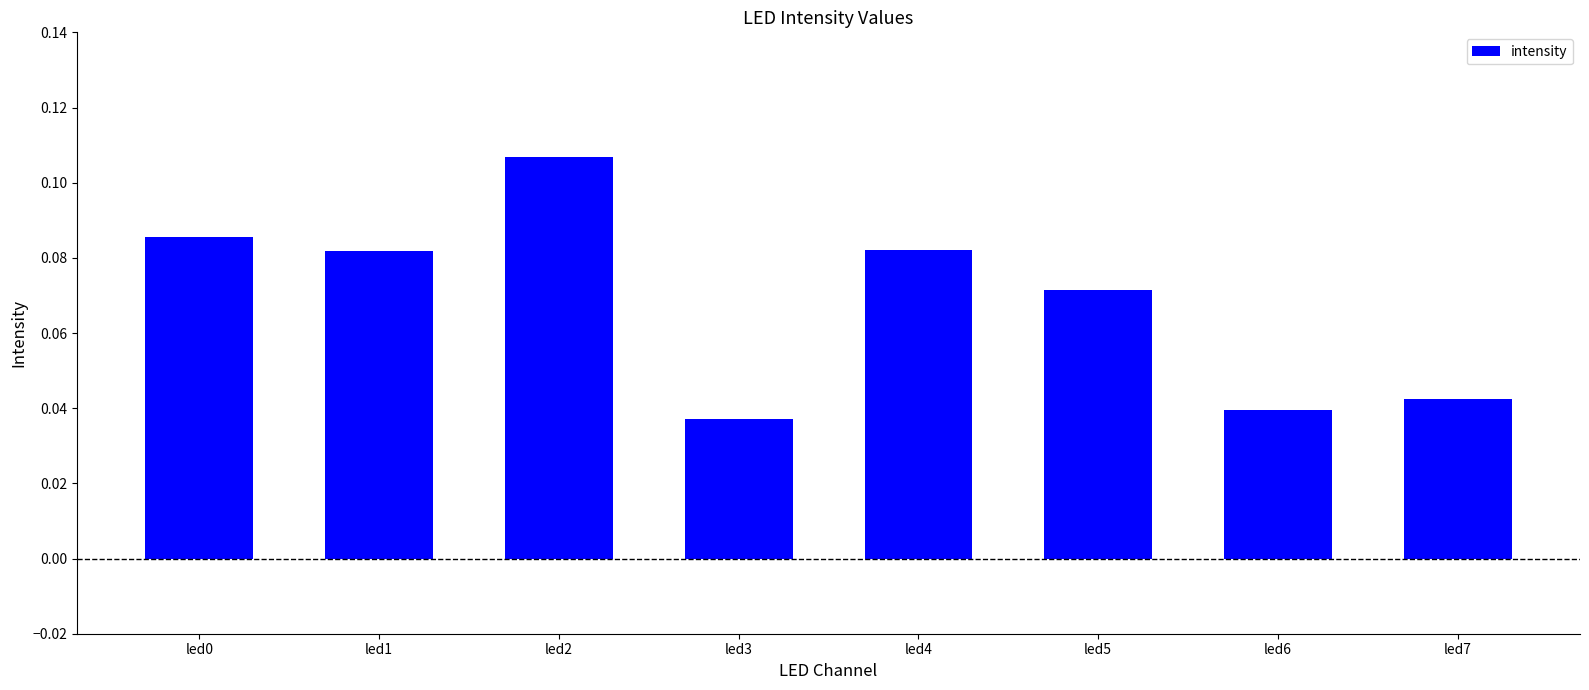

Does the chart contain any negative values?

No